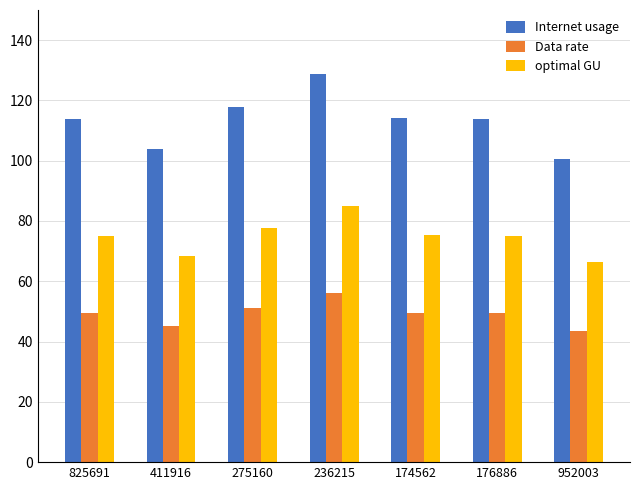

What are all the series names shown in the legend?

Internet usage, Data rate, optimal GU